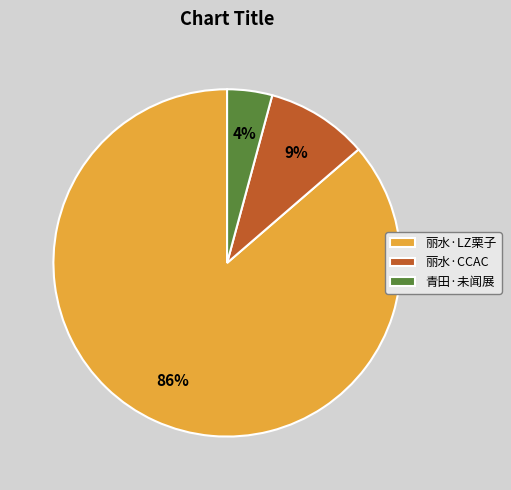

To the nearest percent, what portion does 青田·未闻展 represent?

4%